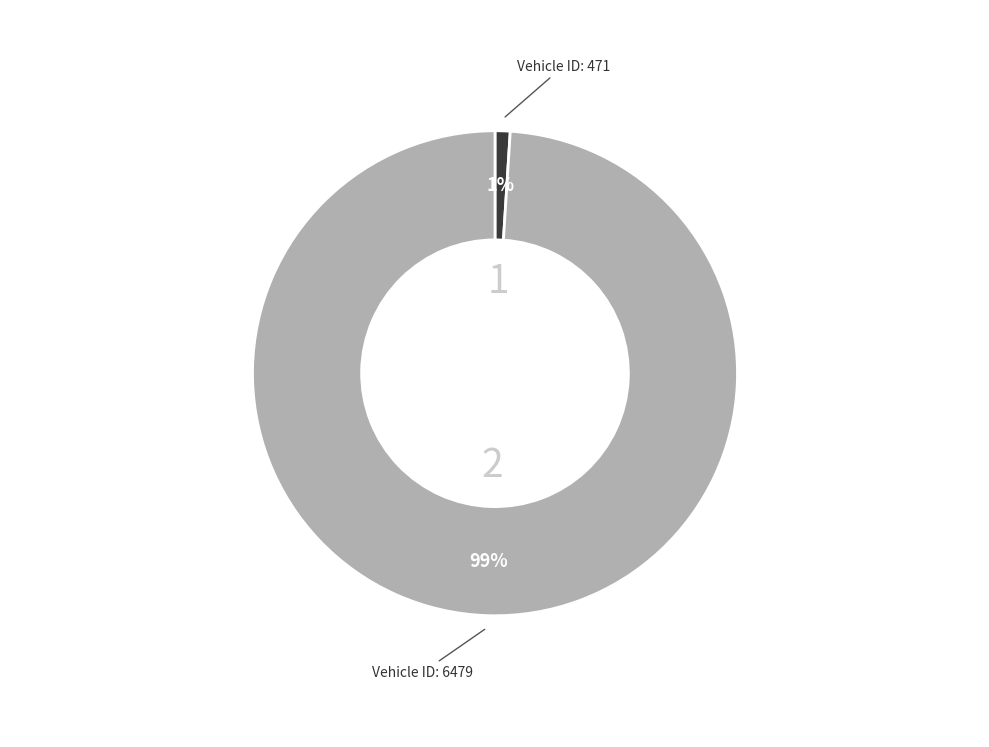

To the nearest percent, what is the difference between the largest and smallest slice percentages?

98%